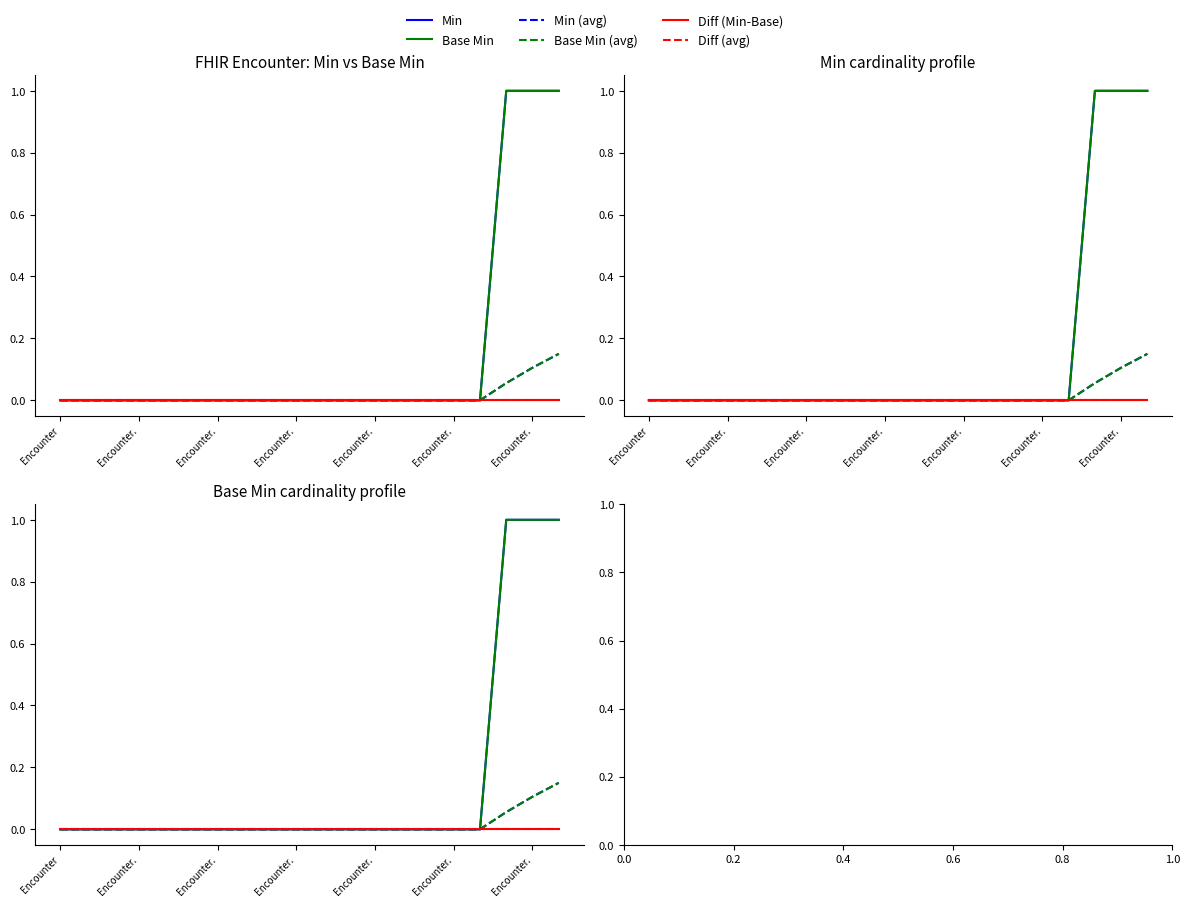

At which label is Min closest to 0?

Encounter